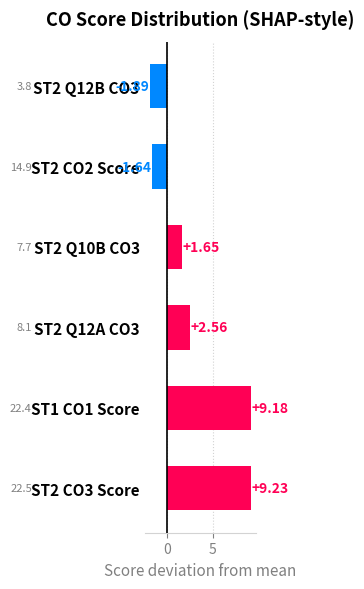

Rank the categories by value from lowest to highest.

ST2 Q12B CO3, ST2 CO2 Score, ST2 Q10B CO3, ST2 Q12A CO3, ST1 CO1 Score, ST2 CO3 Score